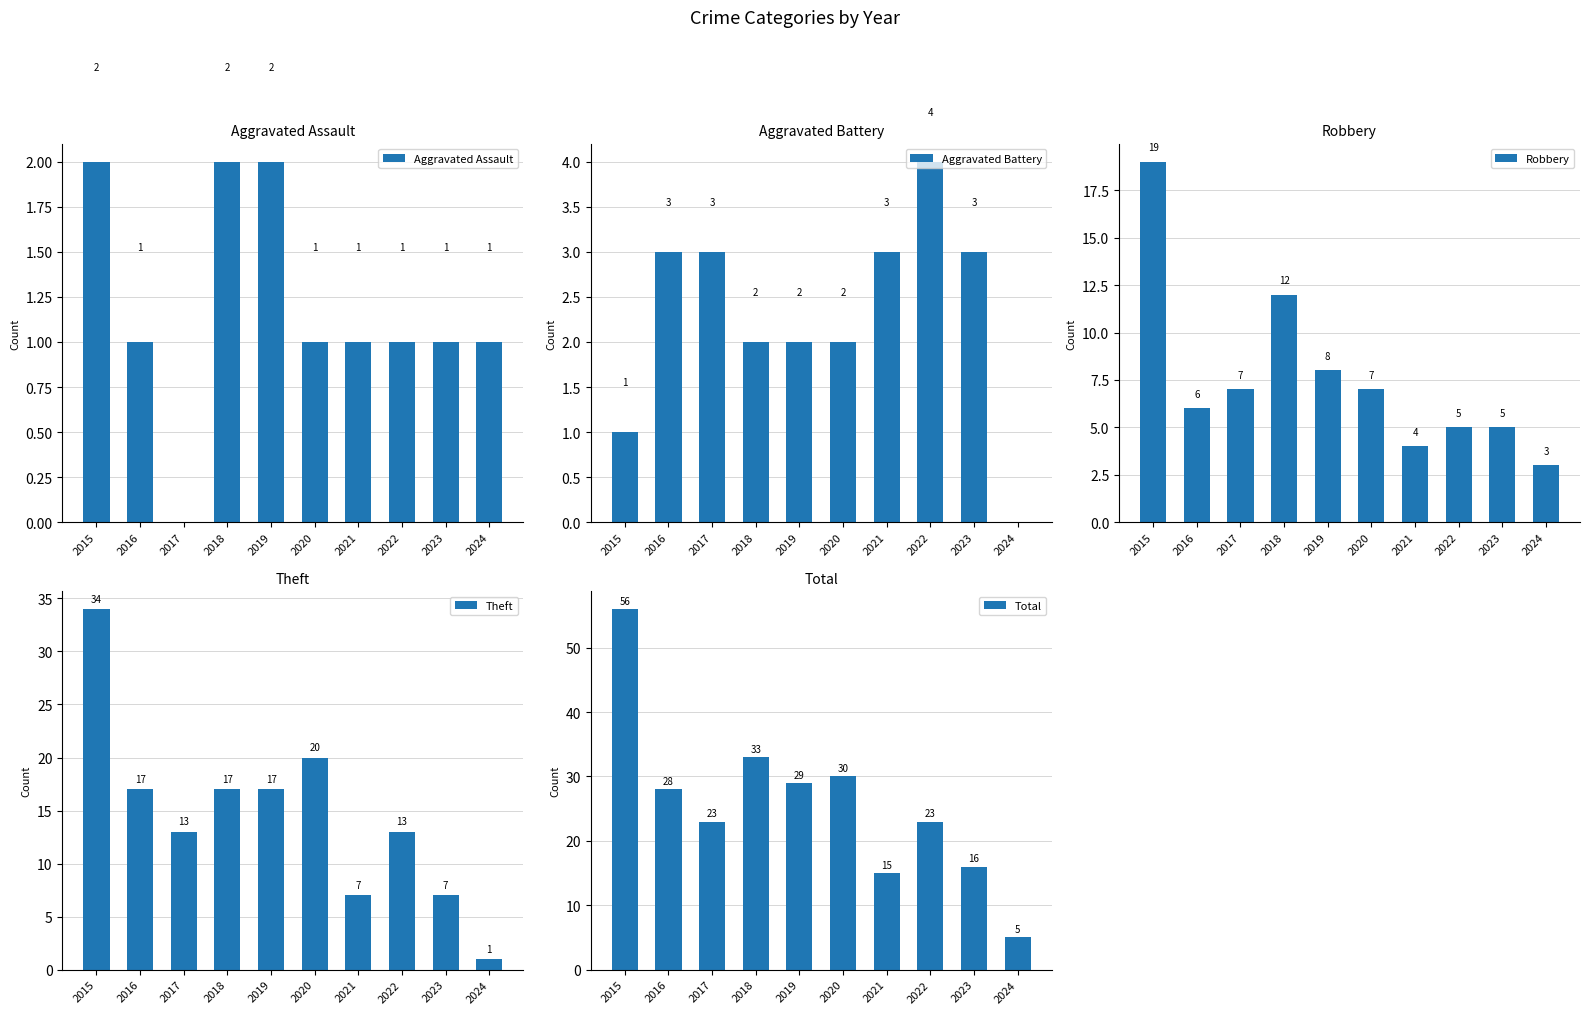

Which has a higher value, 2021 or 2024?

2021